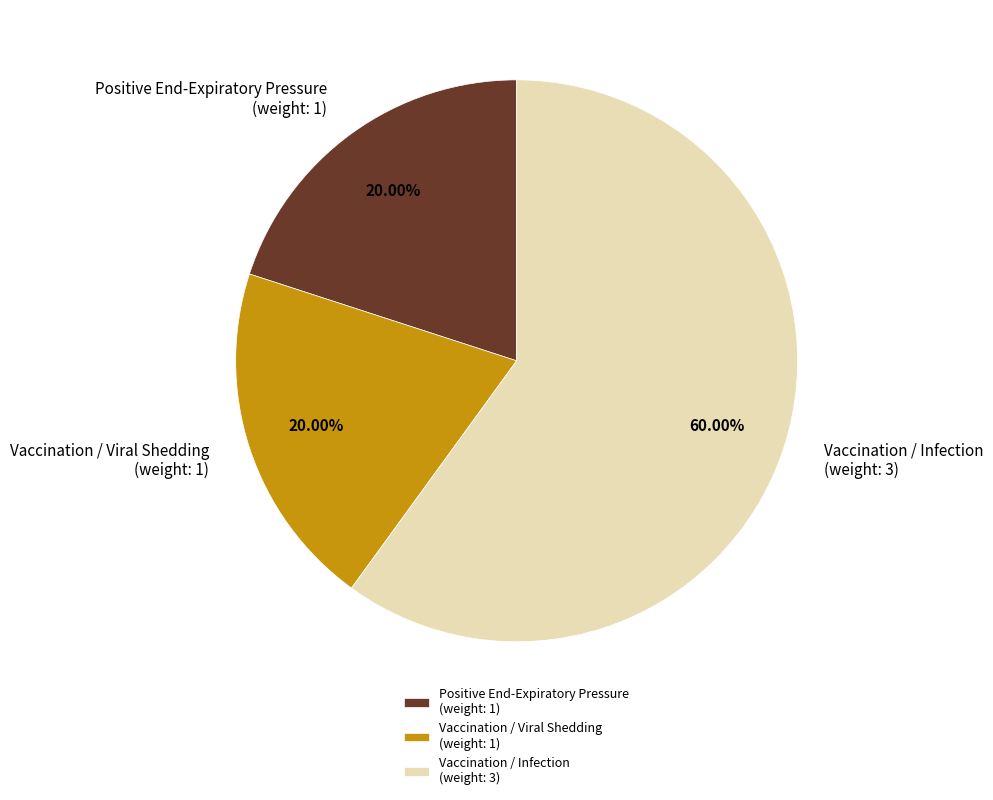

Do Vaccination / Viral Shedding (weight: 1) and Positive End-Expiratory Pressure (weight: 1) together represent more than half of the pie?

No